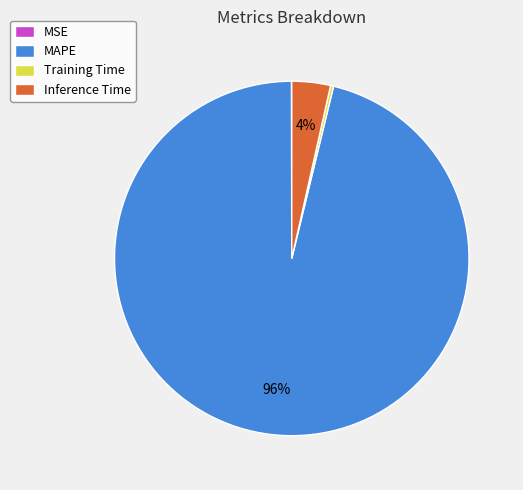

To the nearest percent, what portion does Inference Time represent?

4%